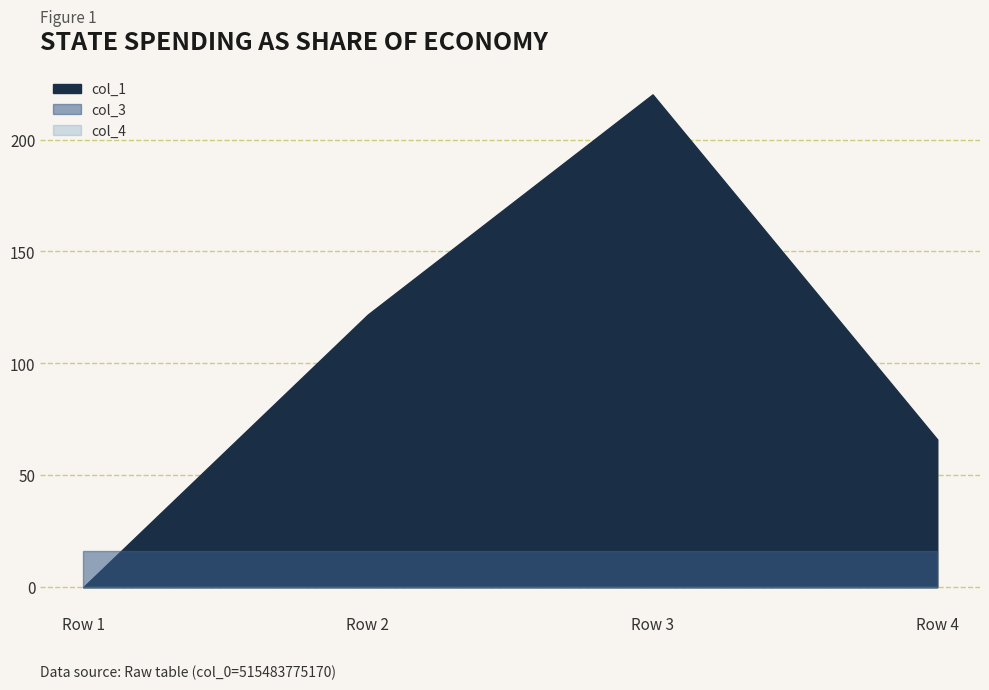

Where is the first local maximum for col_1?

Row 3